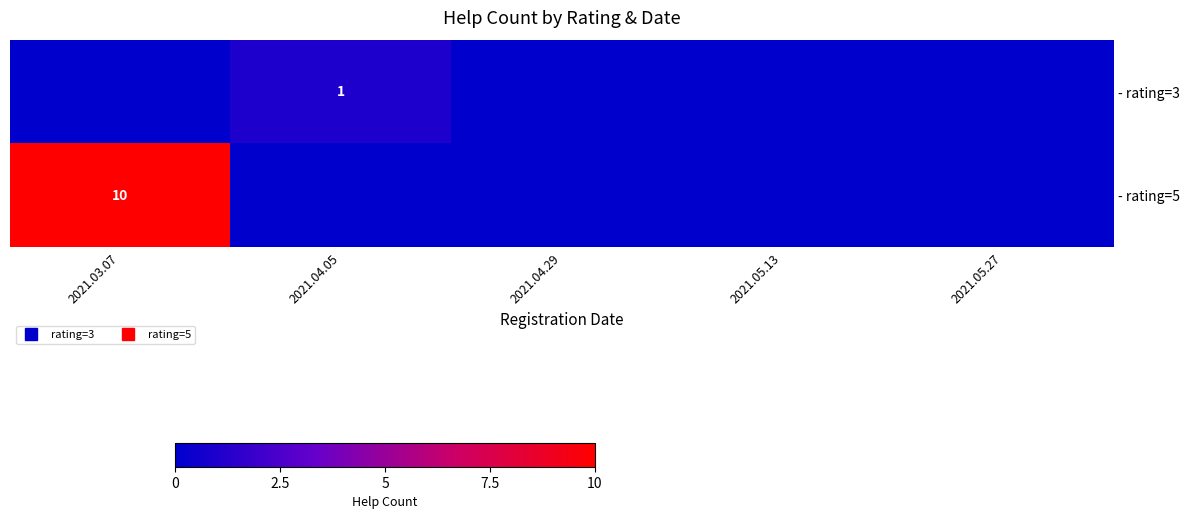

Rank the series at 2021.03.07 from lowest to highest value.

- rating=3, - rating=5